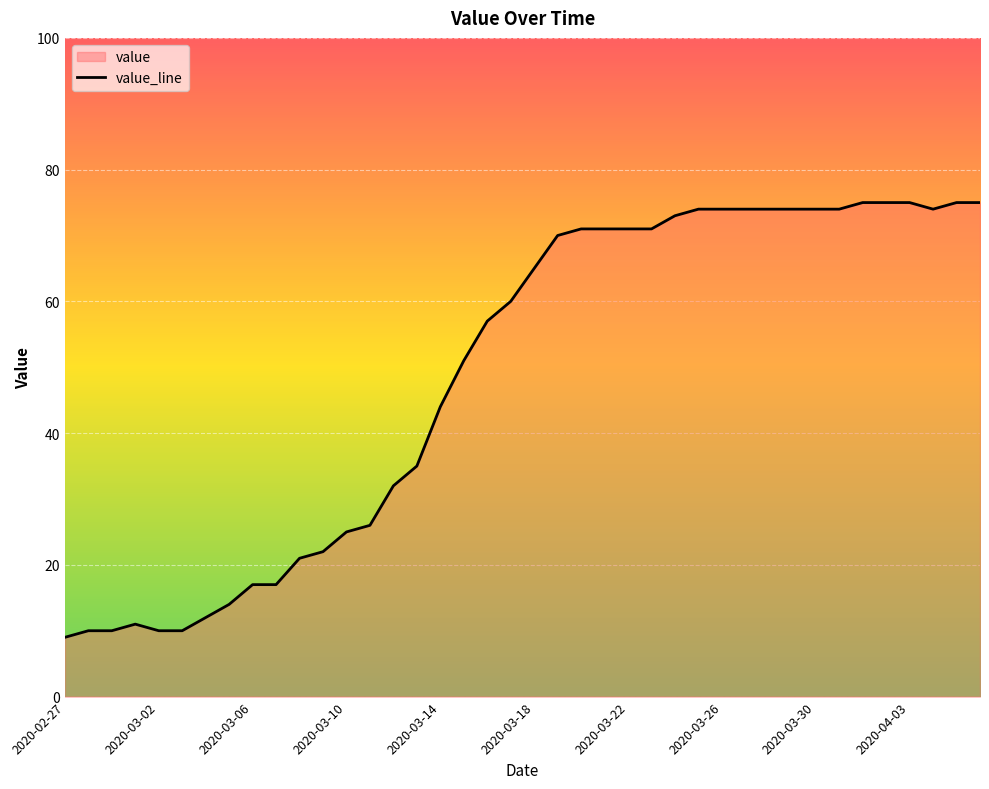

Where is the data nearest to the value 42?

2020-03-14